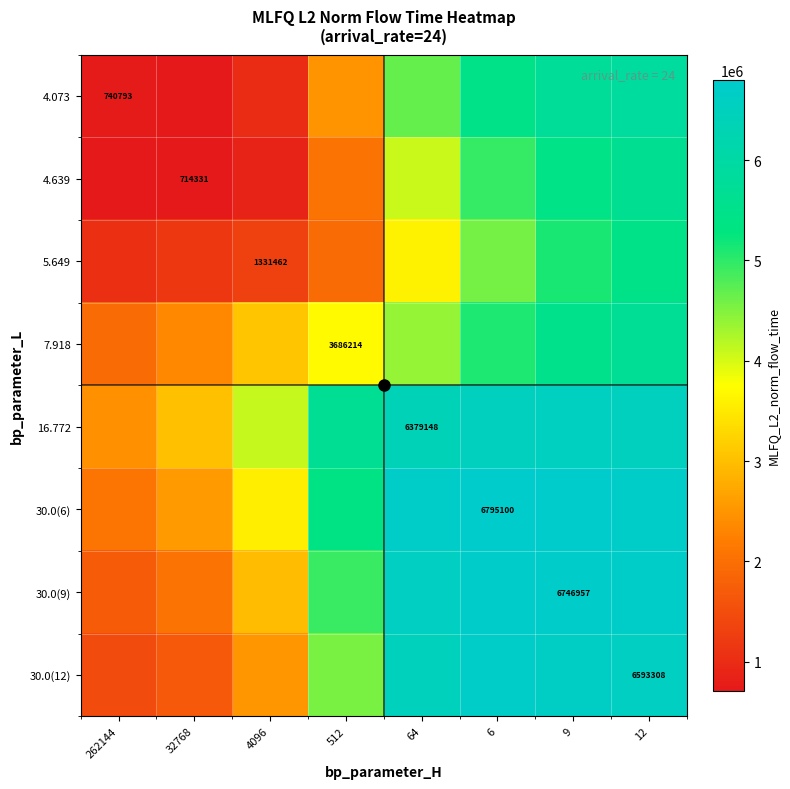

Read the 30.0(9) value at 262144.

1733605.1